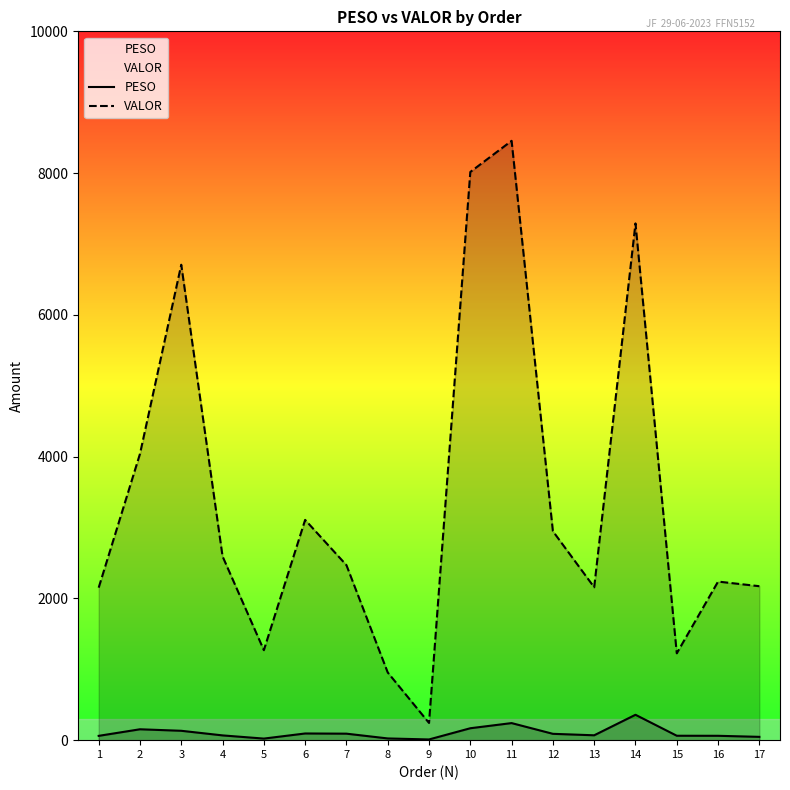

How many interior local valleys does the VALOR series have?

4